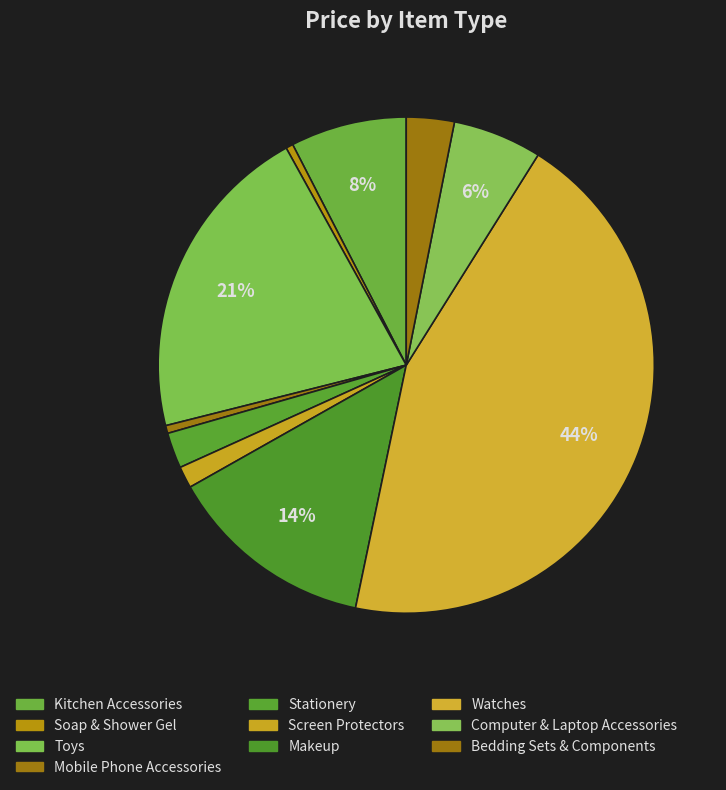

To the nearest percent, what is the combined percentage of Mobile Phone Accessories and Watches?

45%